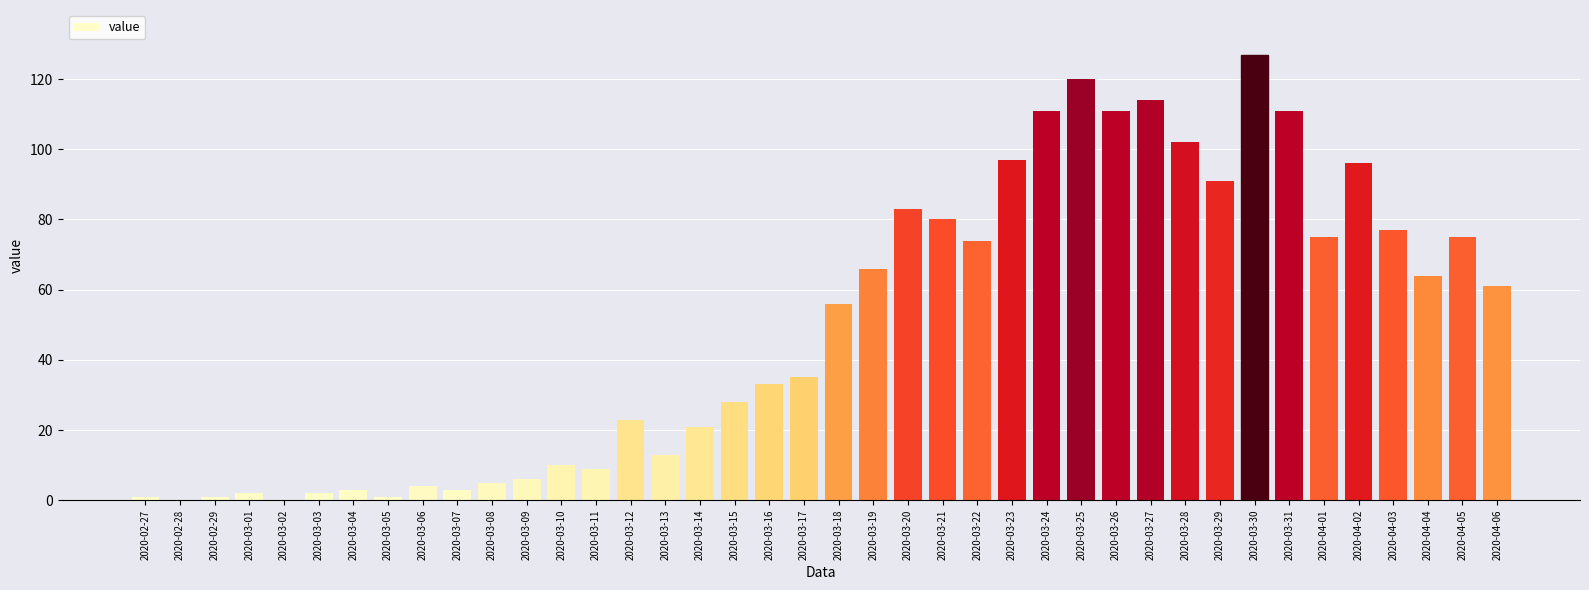

What is the sum of all values?

1991